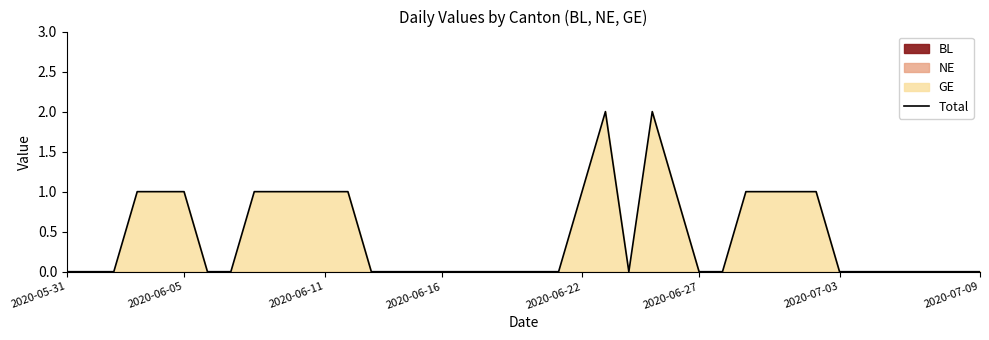

How many points are lower than both their immediate neighbors (excluding endpoints)?

1